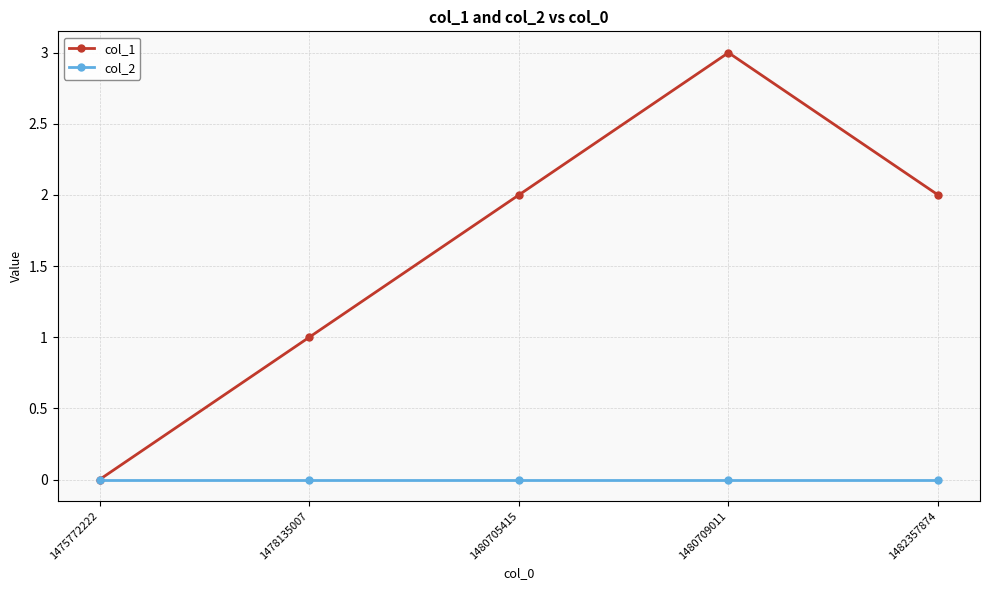

Rank the series by their maximum value, from highest to lowest.

col_1, col_2